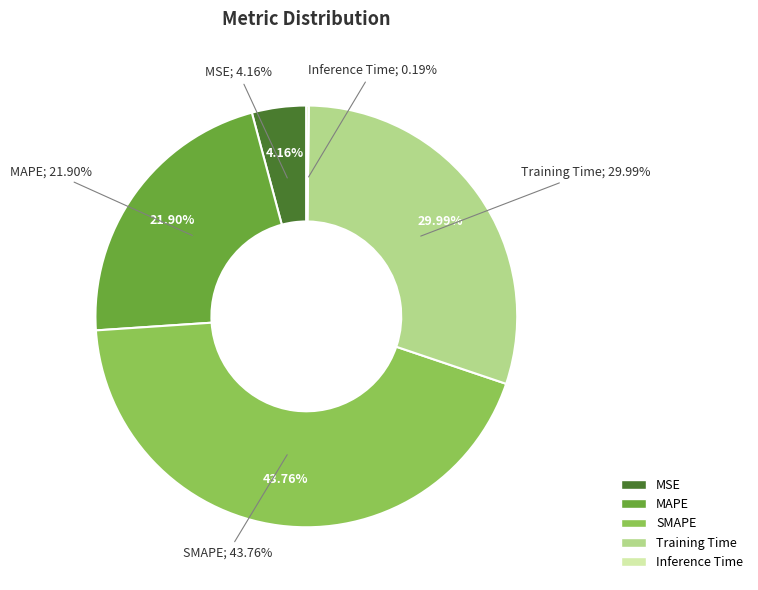

Combined, do SMAPE and Training Time account for over 50%?

Yes